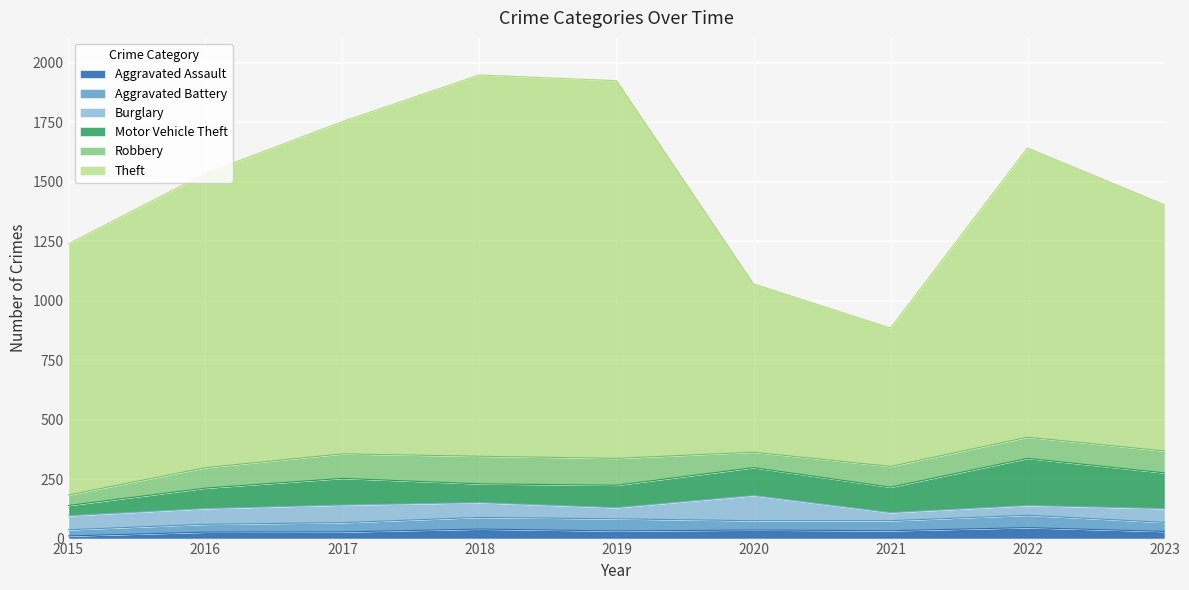

The Robbery series shows 86 at 2016. True or false?

True